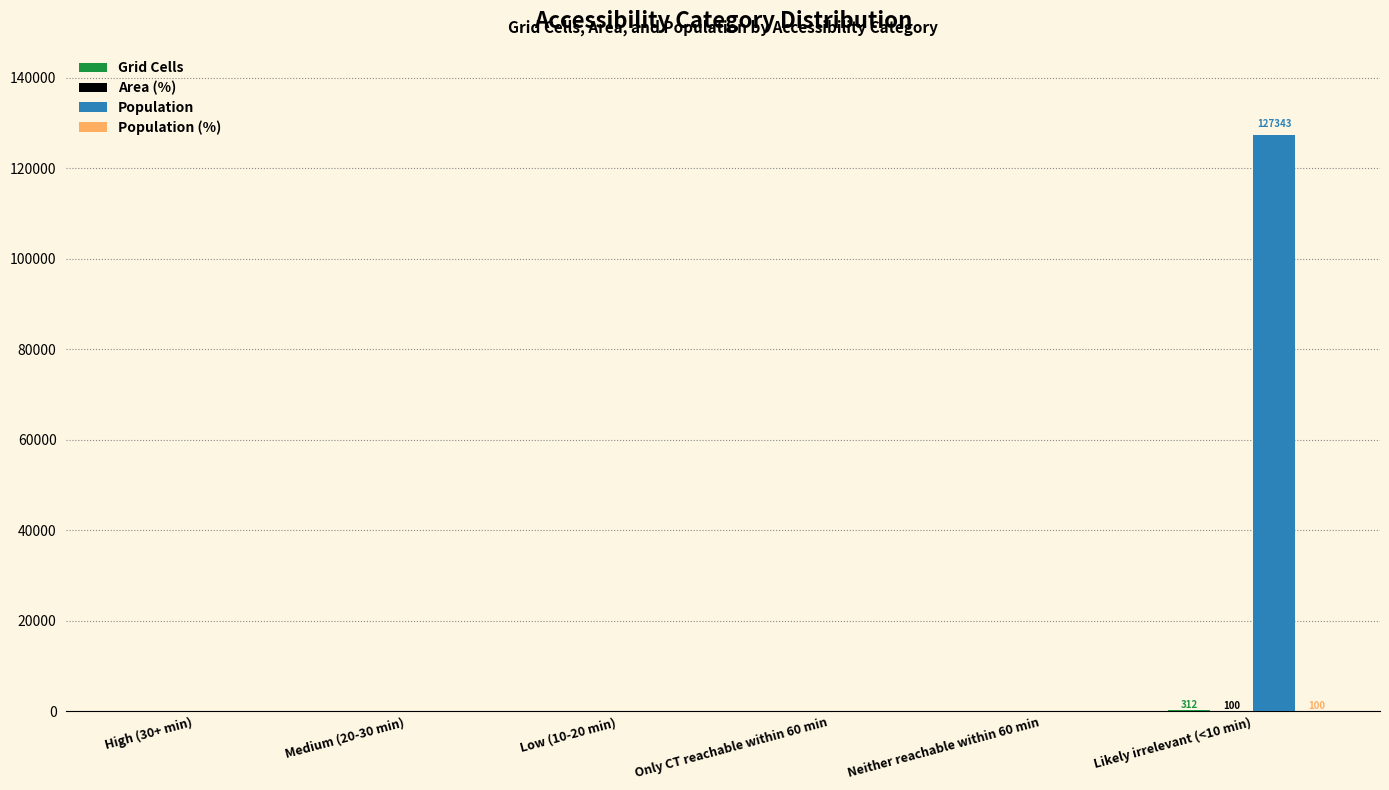

What is the sum of all Population values?

127343